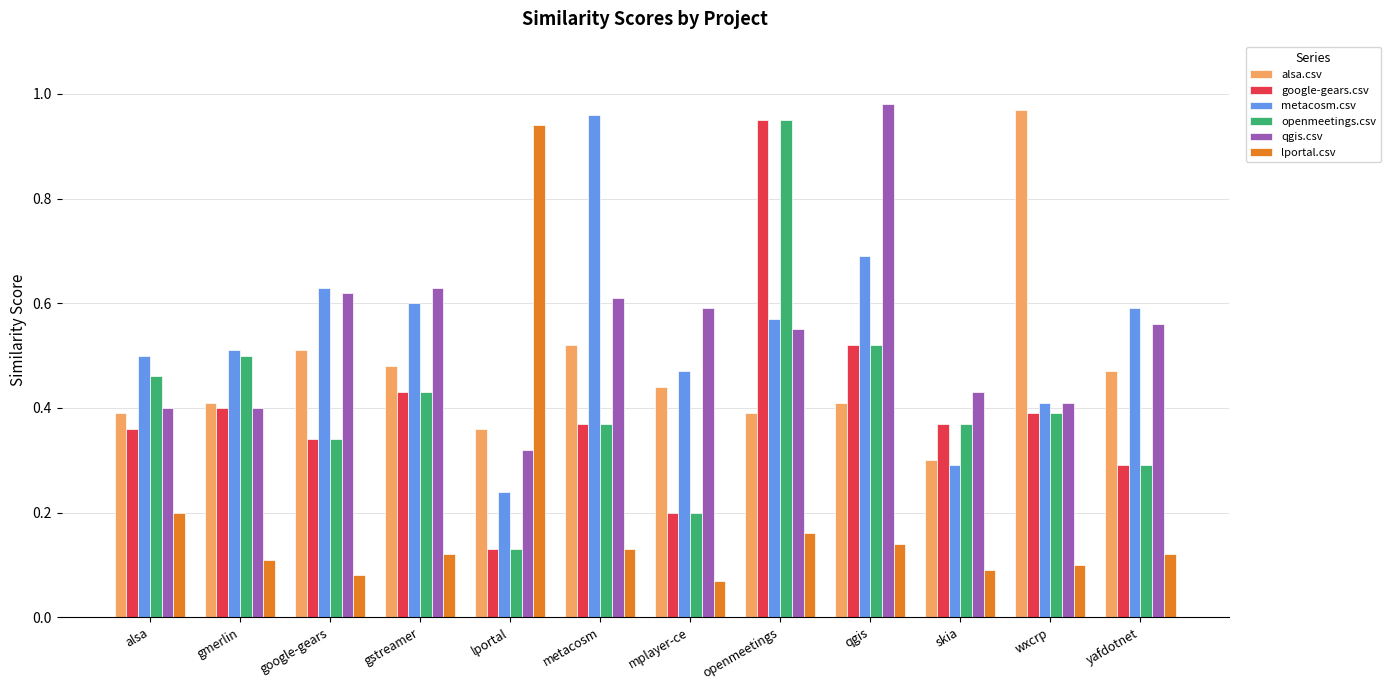

Which series has the widest spread of values?

lportal.csv